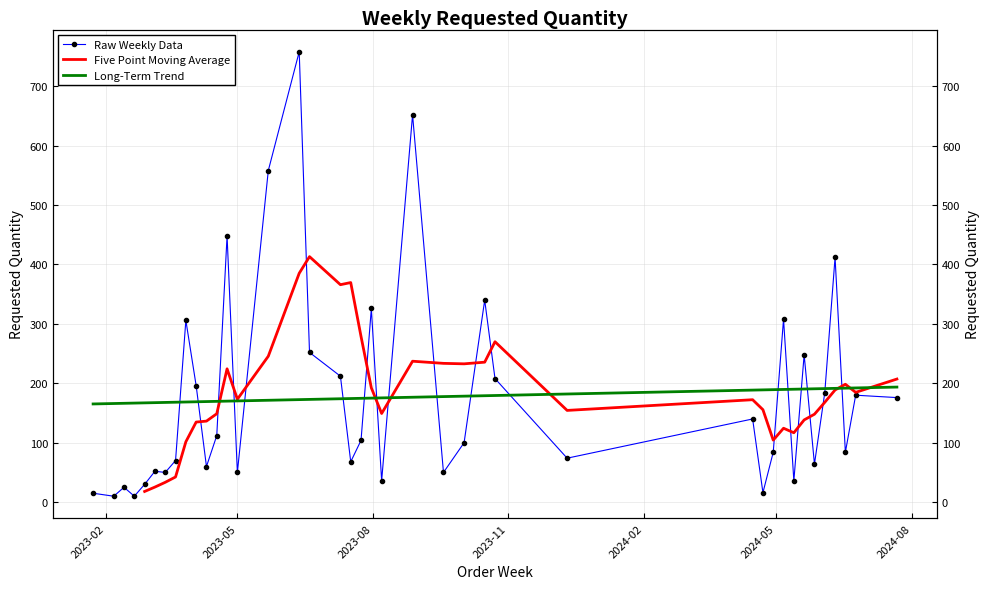

At which label is the value closest to 384?

2024-06-10